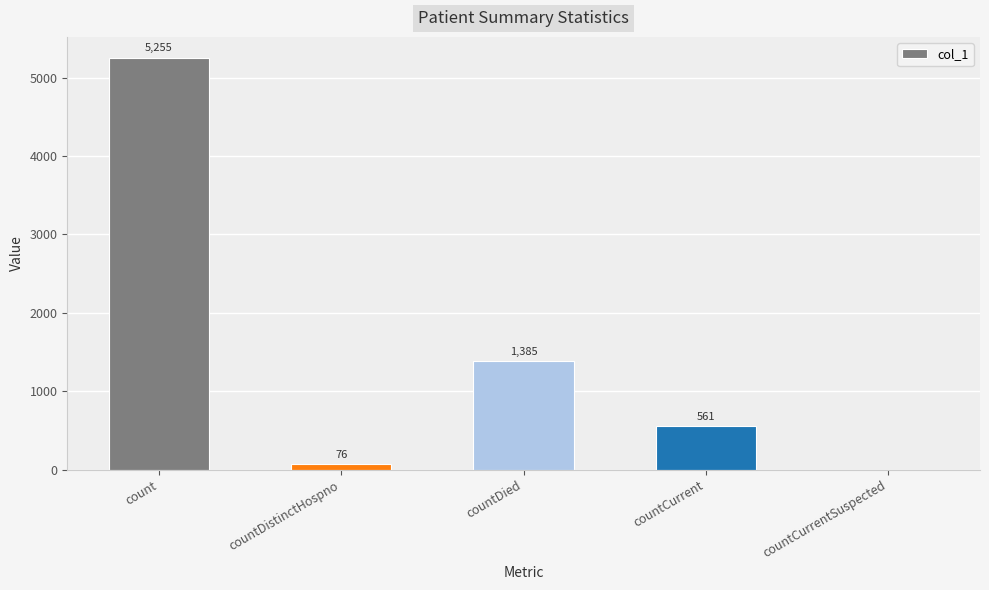

The chart shows a value of 561 at countCurrent. True or false?

True